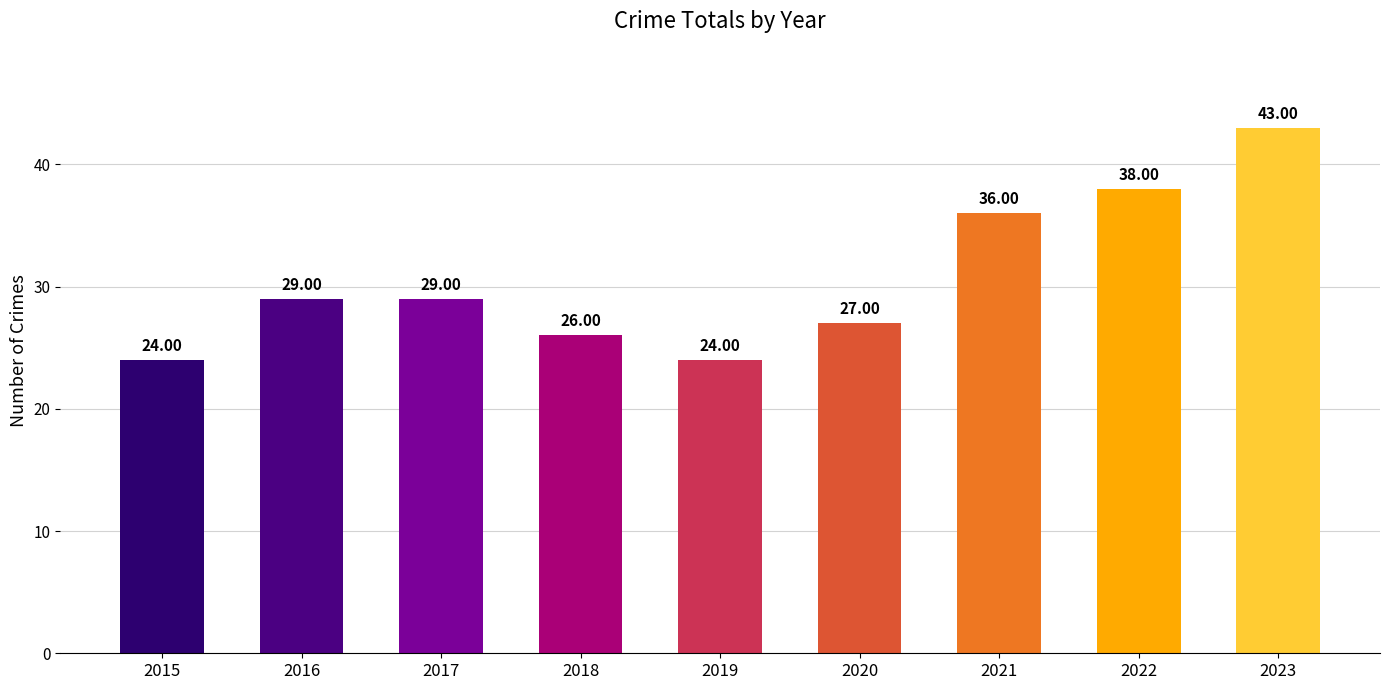

What is the sum of all values?

276